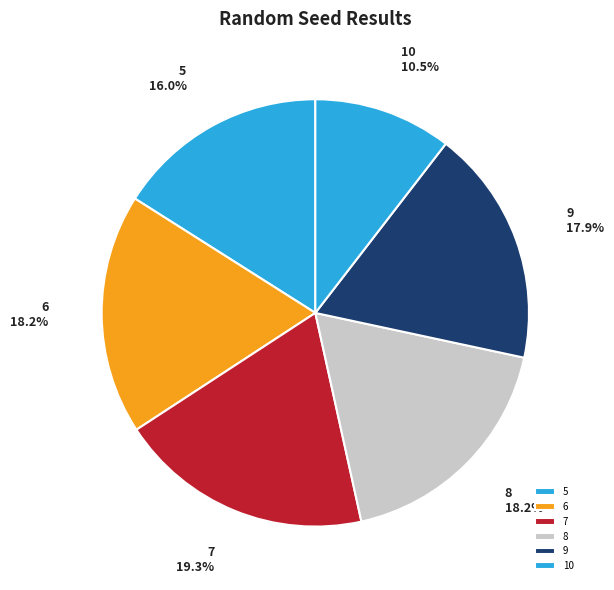

To the nearest percent, what is the difference between the largest and smallest slice percentages?

9%